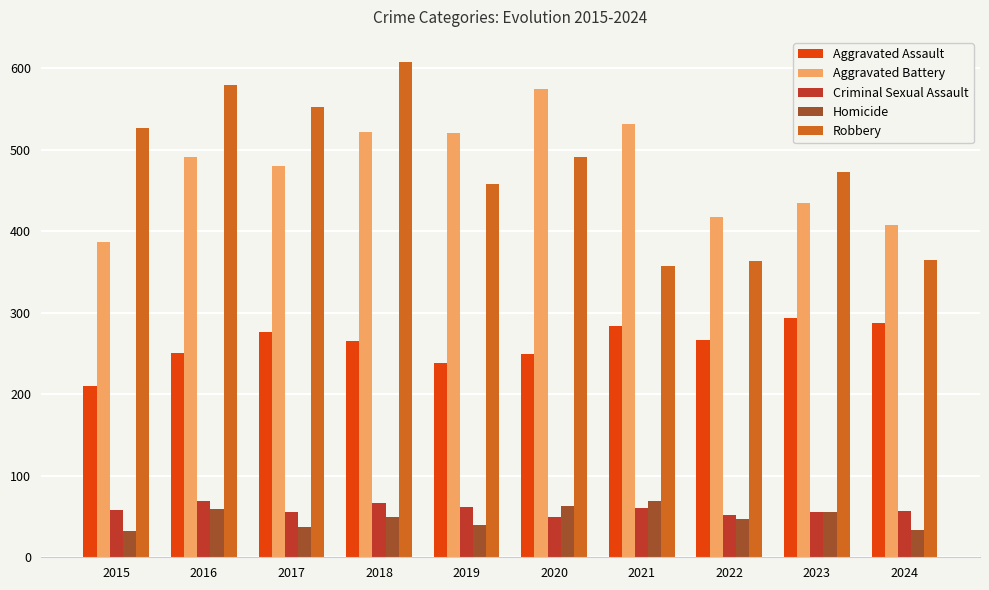

What is the total value across all series at 2023?

1312